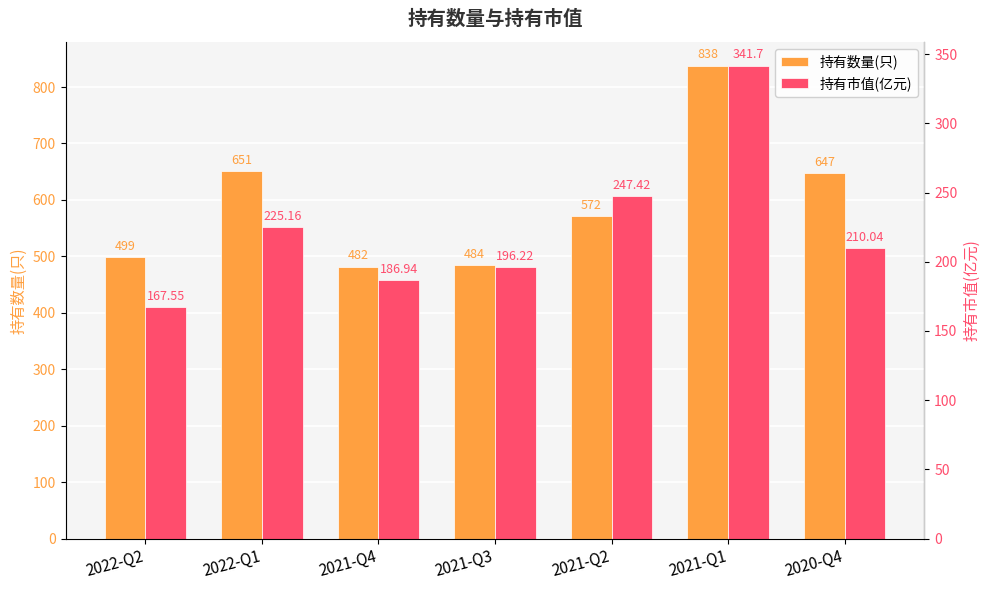

Count the number of categories in the chart.

7